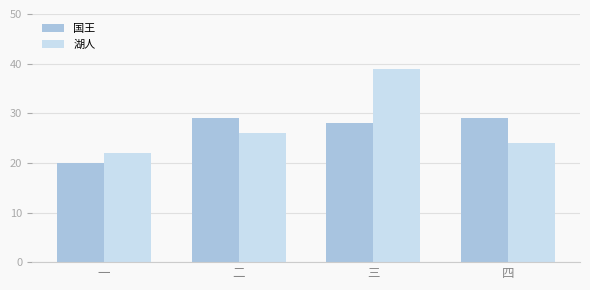

List the series in order of their peak value, lowest first.

国王, 湖人